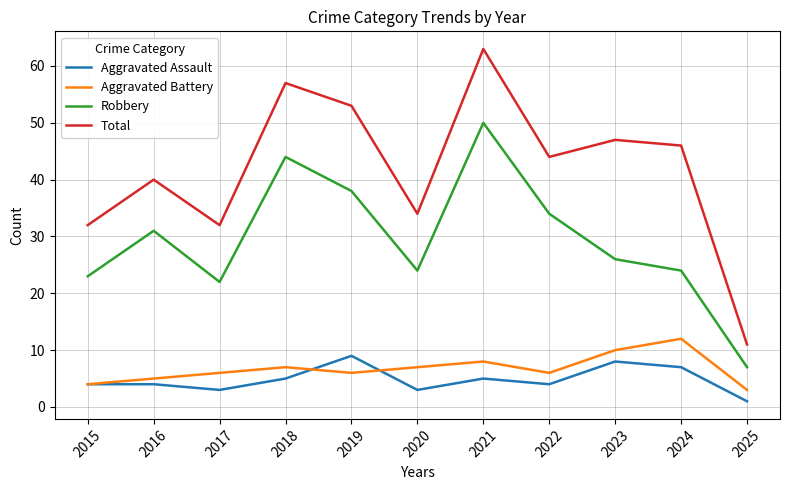

Where is the first local minimum for Robbery?

2017